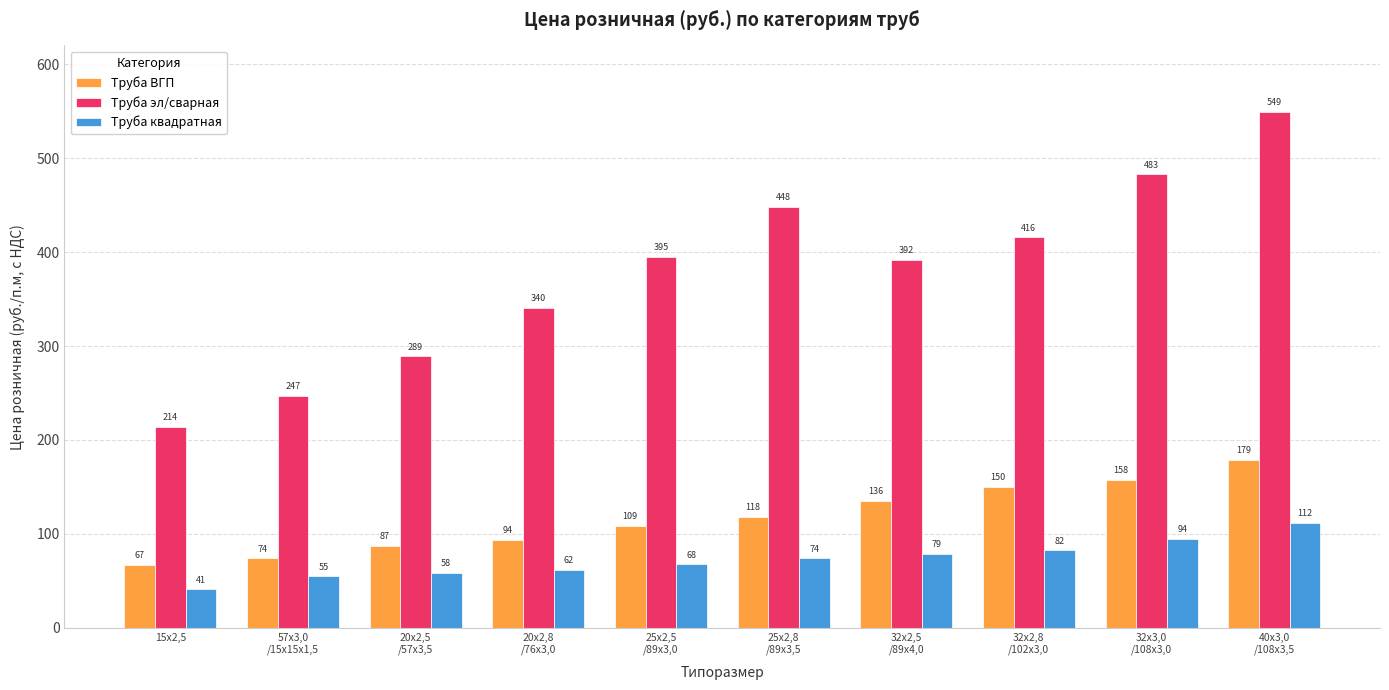

Which series has the largest total across all categories?

Труба эл/сварная